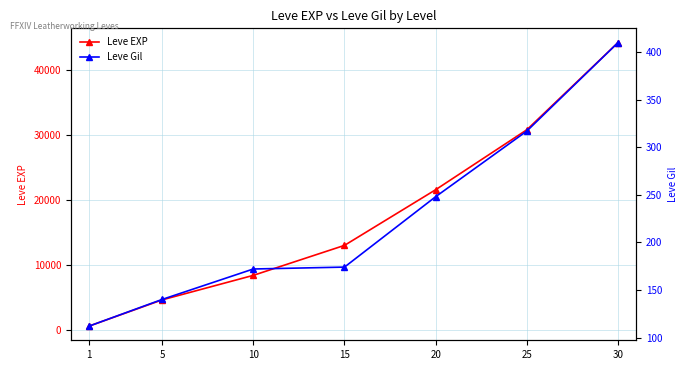

List the series in order of their peak value, lowest first.

Leve Gil, Leve EXP